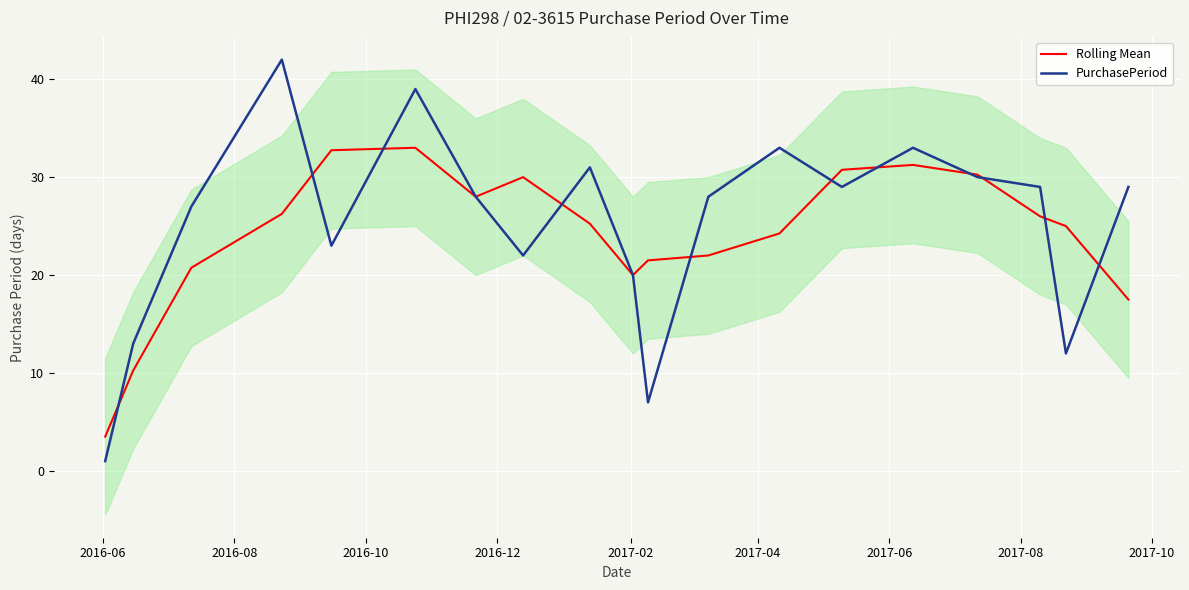

What are all the series names shown in the legend?

Rolling Mean, PurchasePeriod